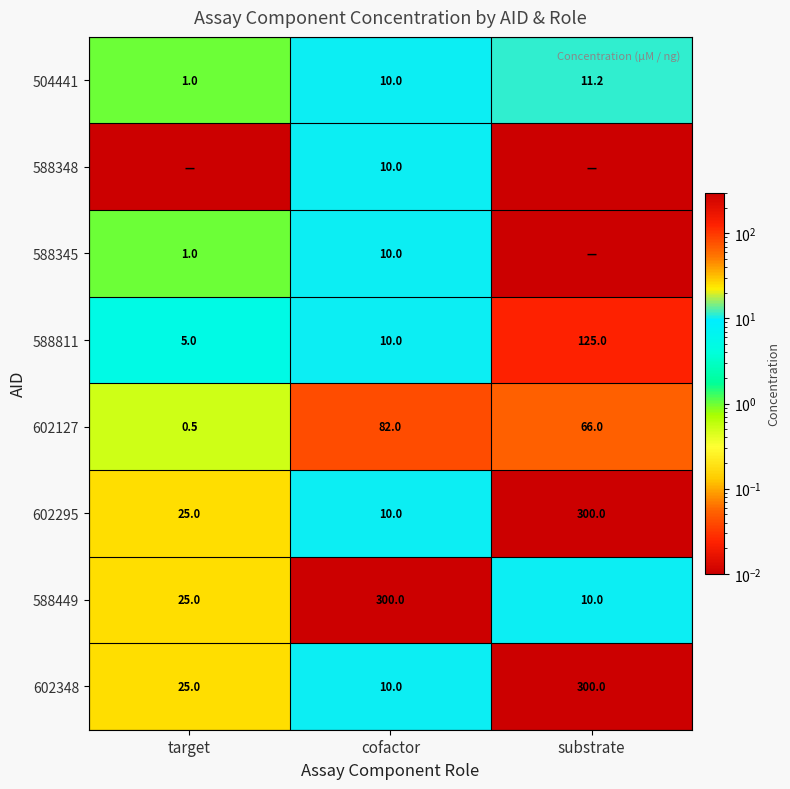

The 588811 series shows 125.0 at substrate. True or false?

True